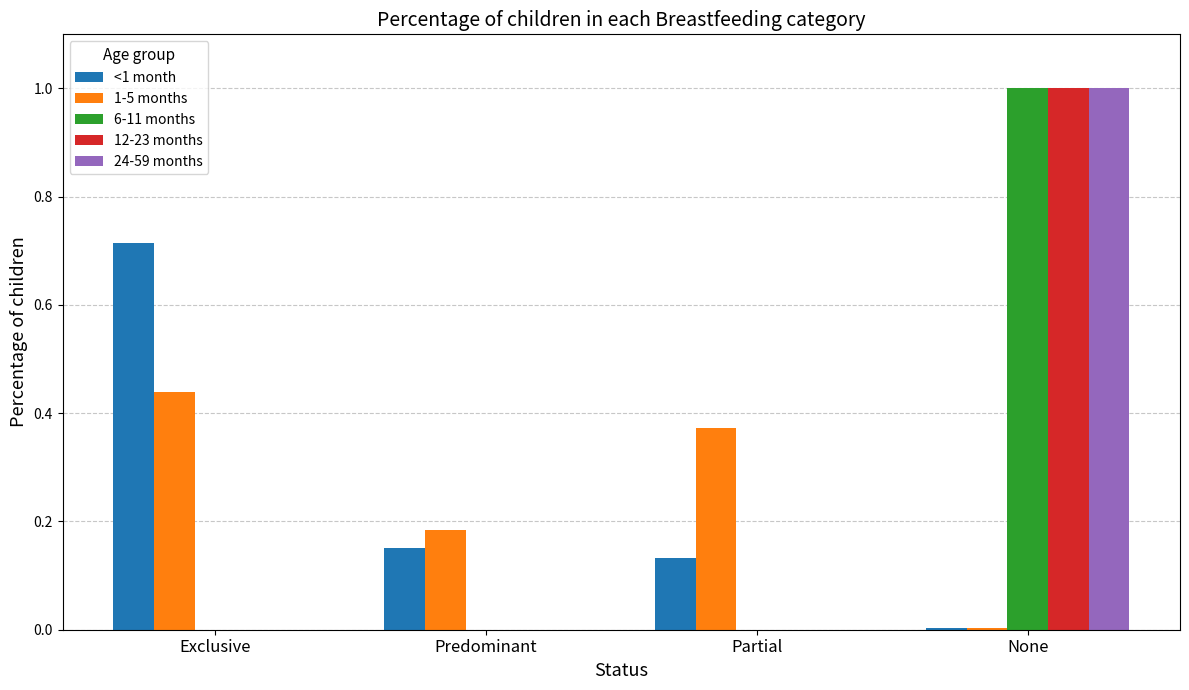

Between Exclusive and Partial, which series saw the biggest shift?

<1 month